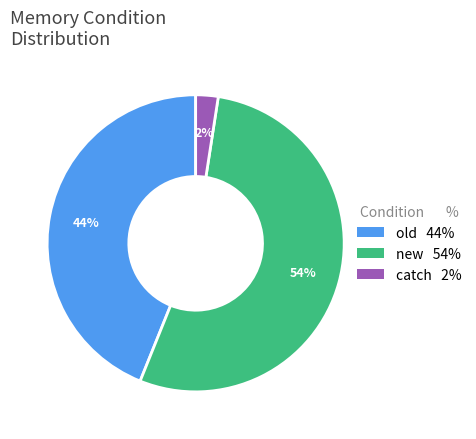

What percentage is the catch slice, to the nearest percent?

2%